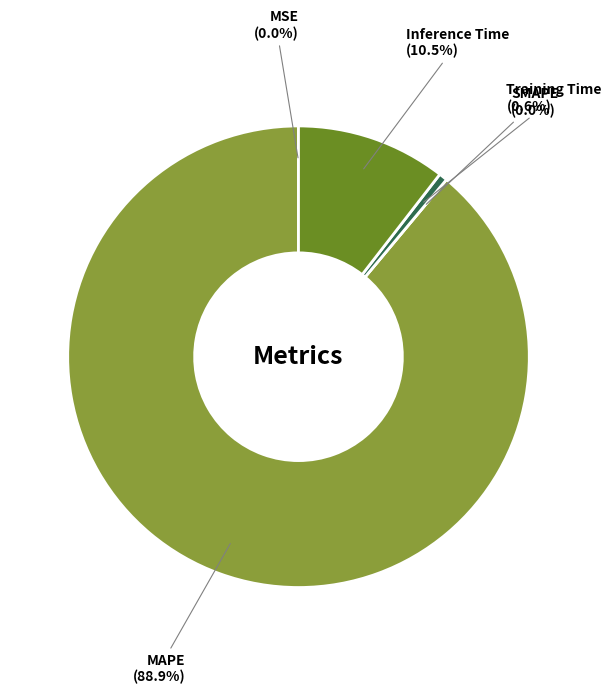

Which category has the biggest portion of the pie?

MAPE